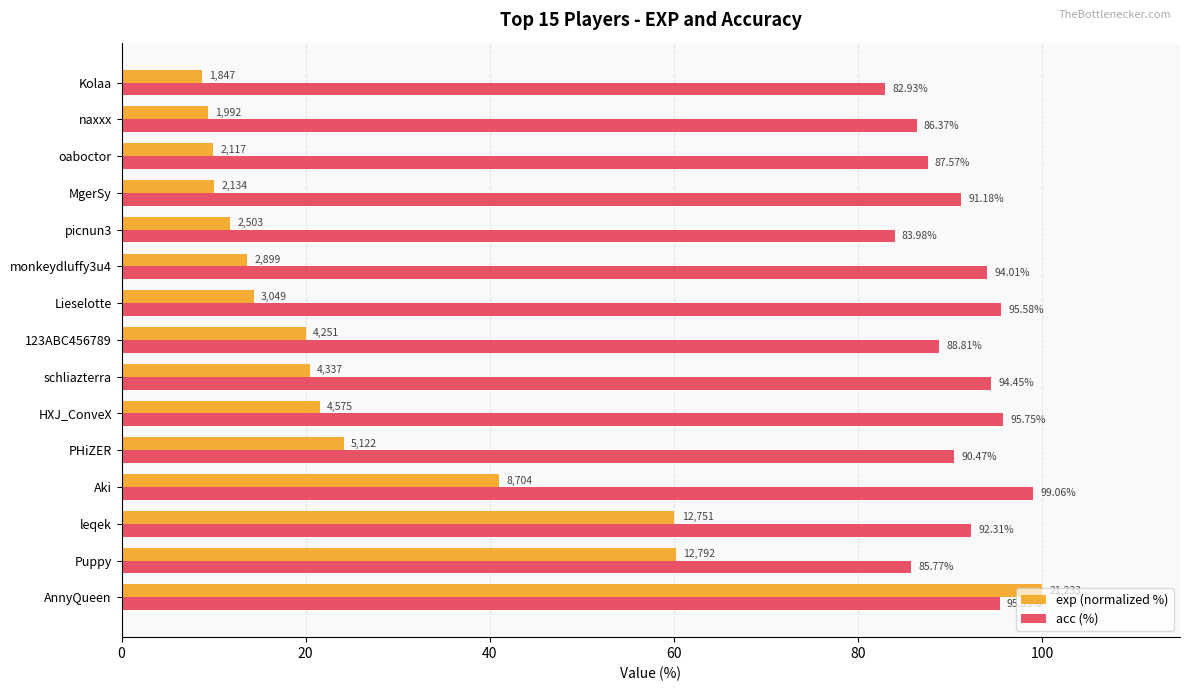

Rank the categories by acc (%) value from highest to lowest.

Aki, HXJ_ConveX, Lieselotte, AnnyQueen, schliazterra, monkeydluffy3u4, leqek, MgerSy, PHiZER, 123ABC456789, oaboctor, naxxx, Puppy, picnun3, Kolaa